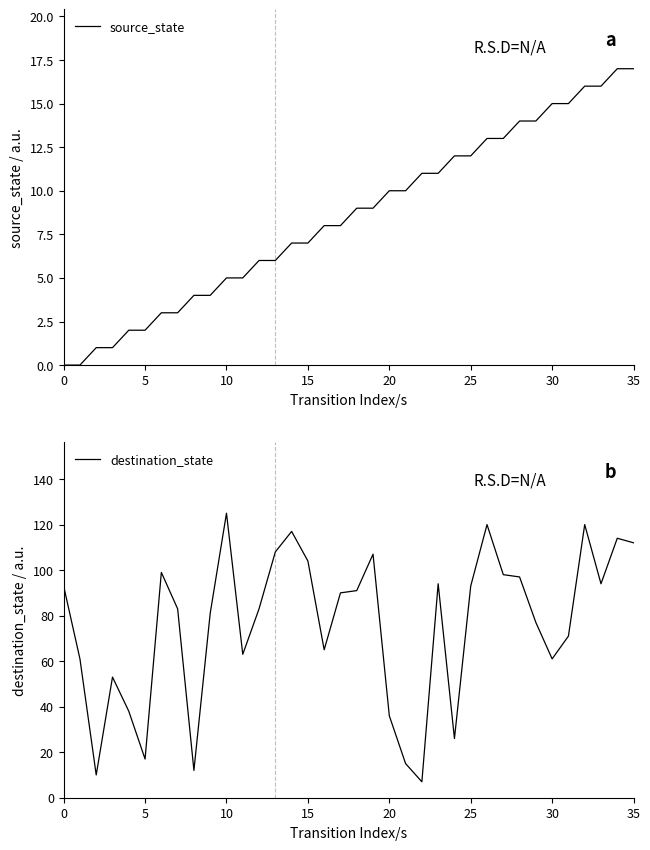

Which category has the highest value across all series?

10